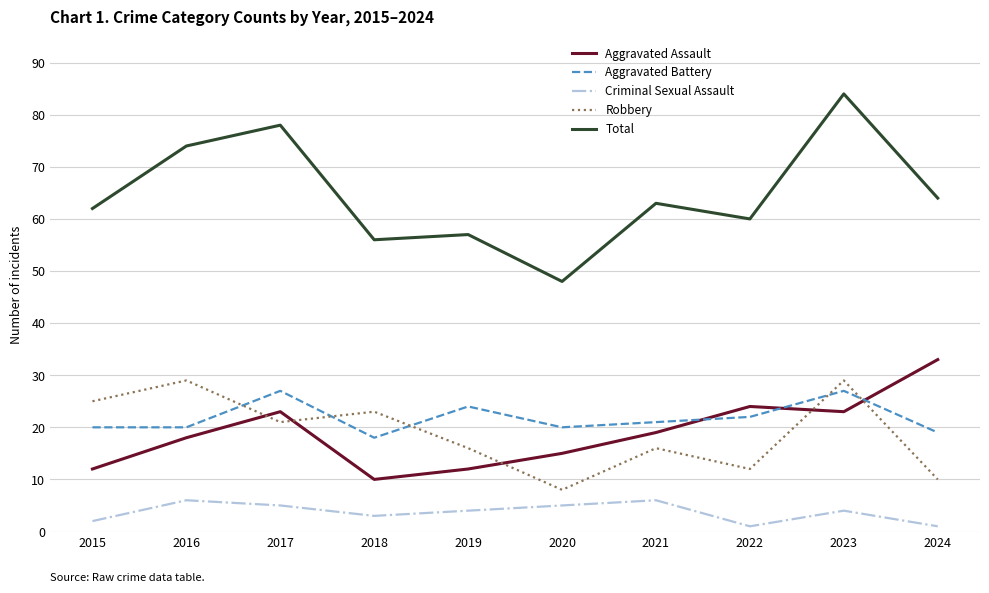

Is the value of Aggravated Assault at 2023 greater than the value of Robbery at 2017?

Yes